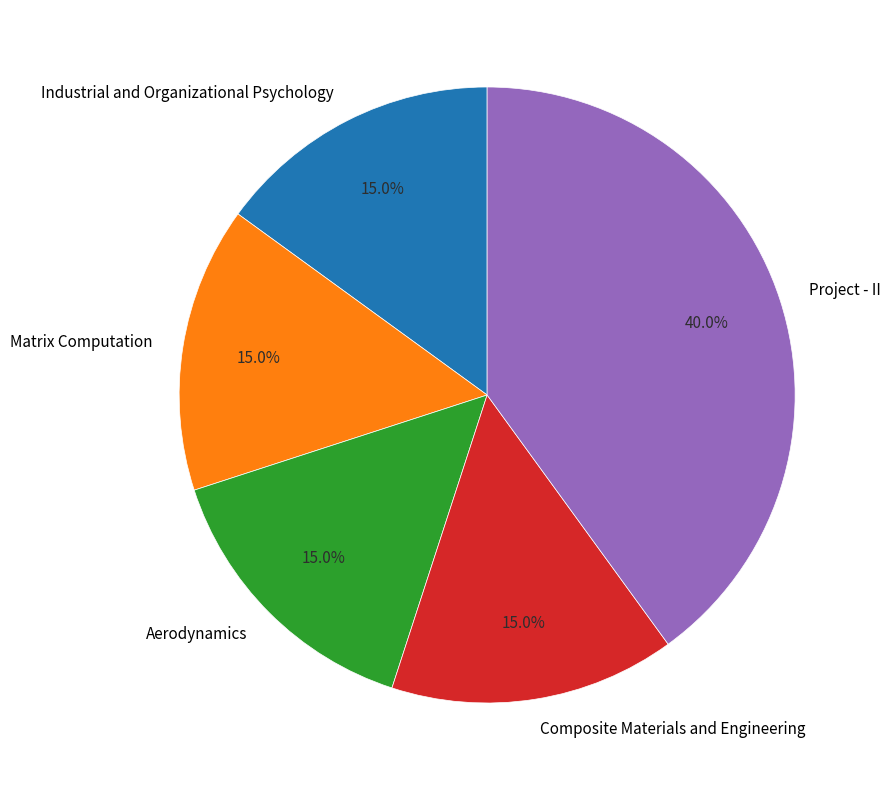

Is Project - II the majority of the pie?

No